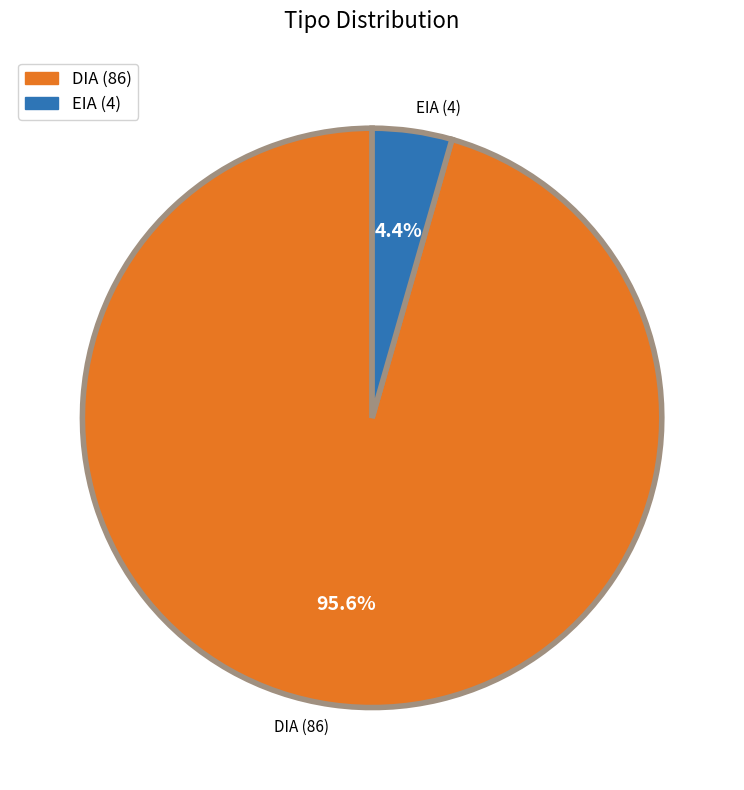

Is it true that EIA is 4% of the pie?

True